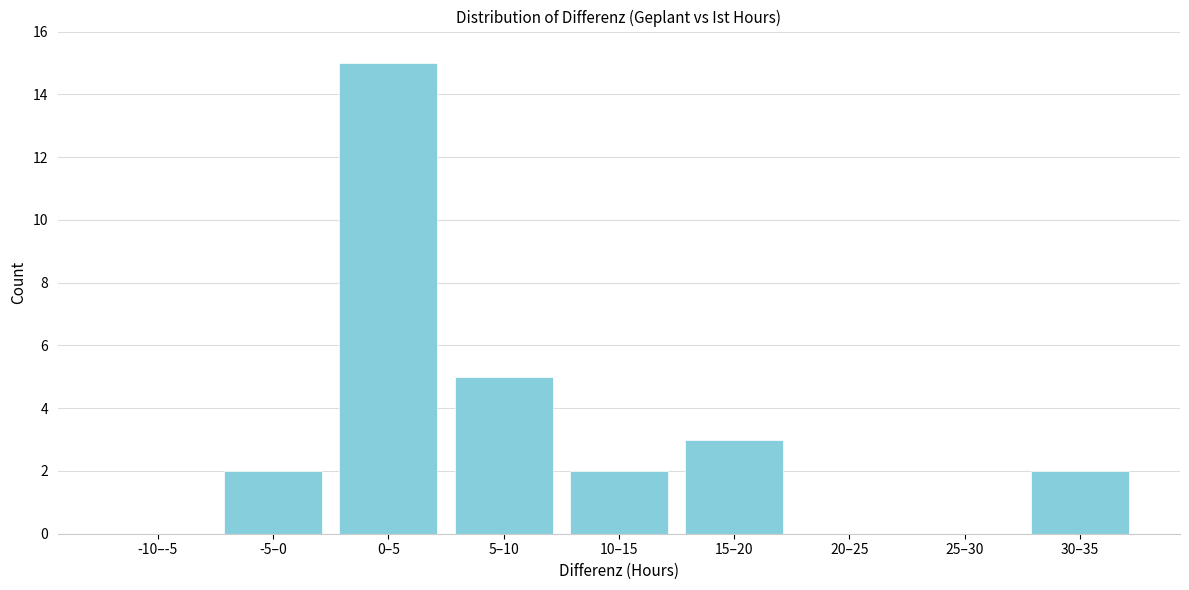

Reading left to right, extract all data points from this chart.

-10–-5=0	-5–0=2	0–5=15	5–10=5	10–15=2	15–20=3	20–25=0	25–30=0	30–35=2